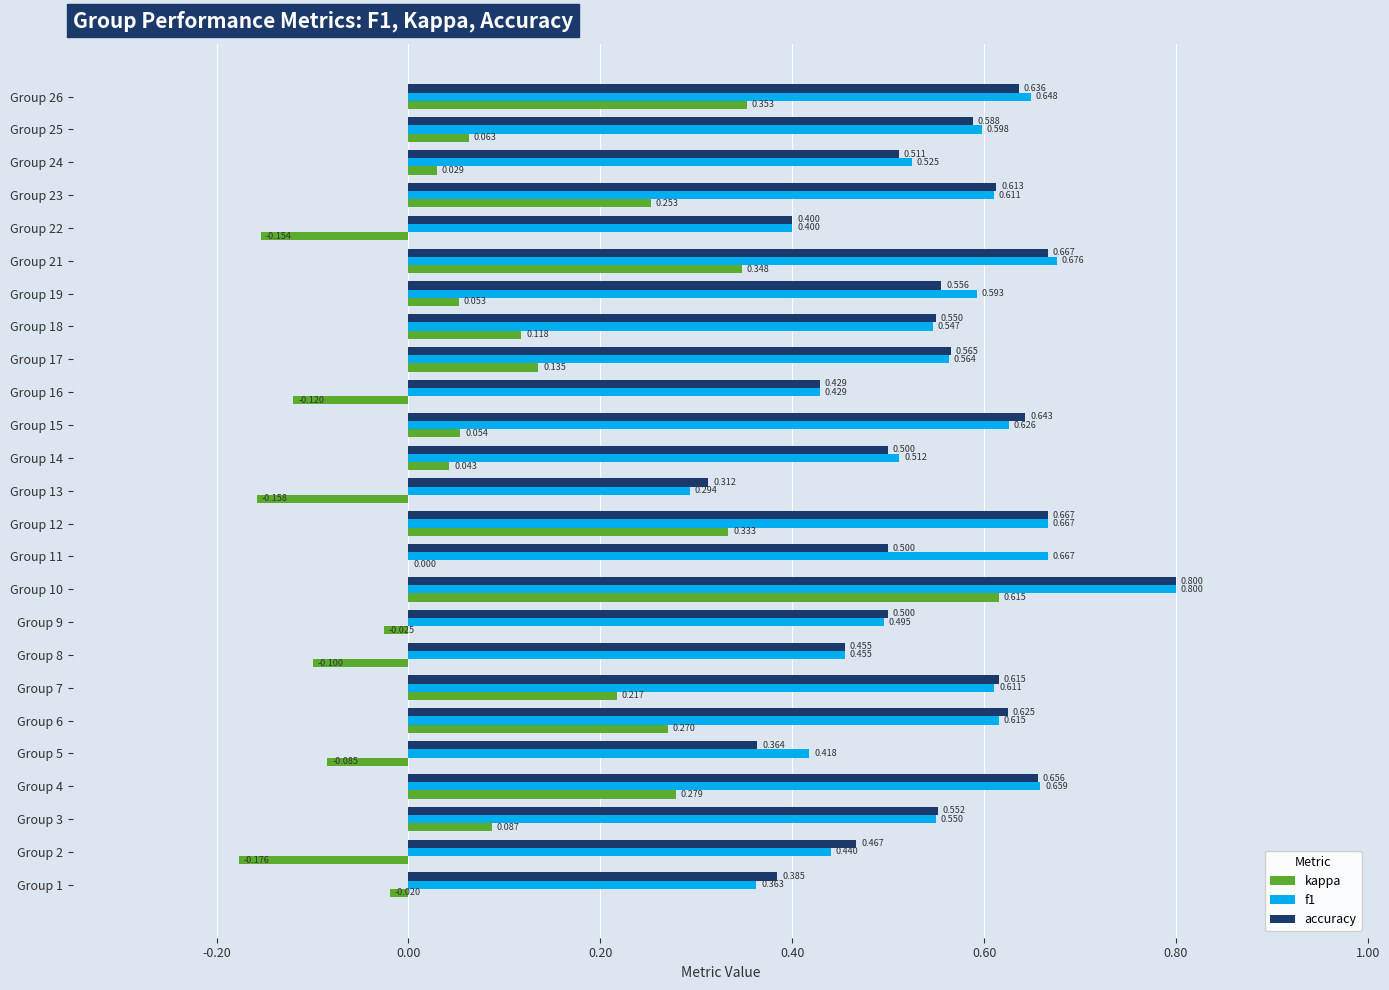

Between Group 4 and Group 15, which series saw the biggest shift?

kappa